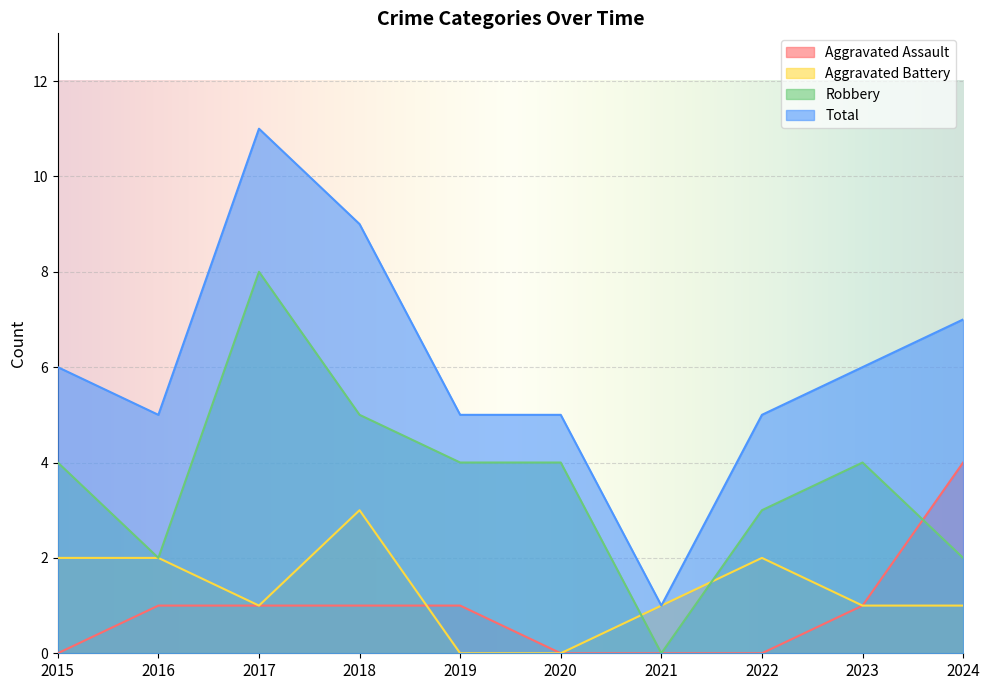

What is the value of the Aggravated Assault point at the 5th from the left?

1